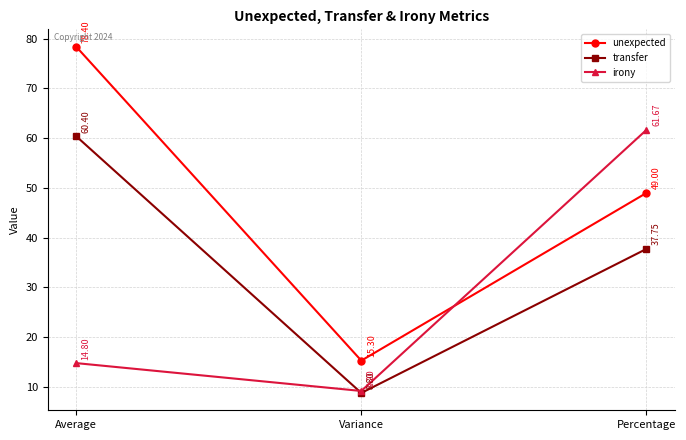

At which category does the chart reach its minimum across all series?

Variance